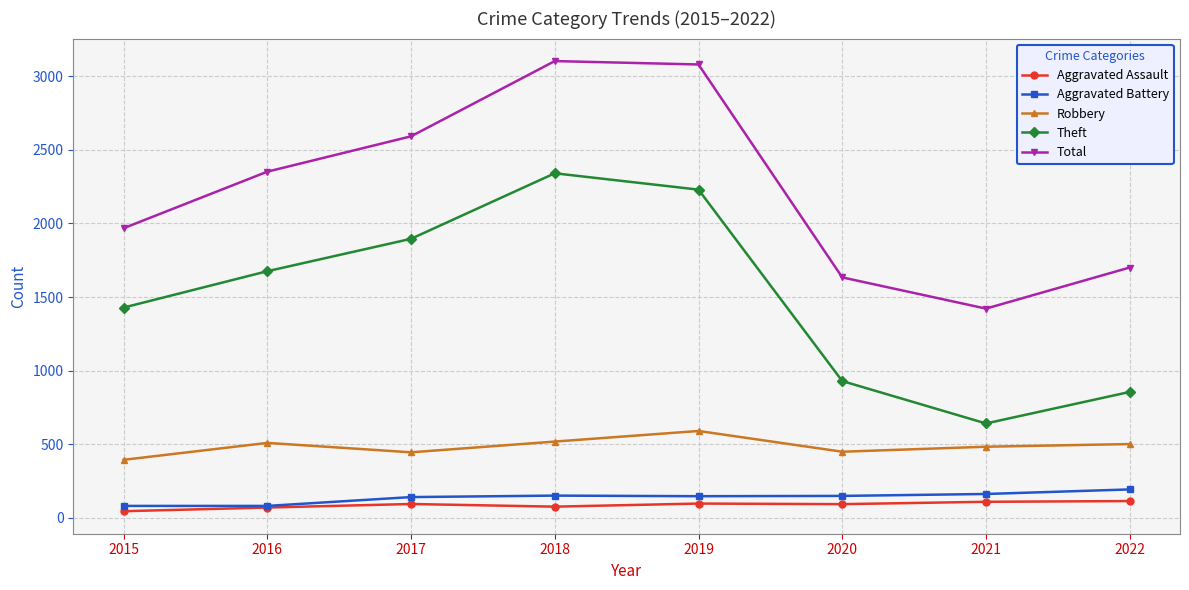

At which label does Total reach its minimum?

2021